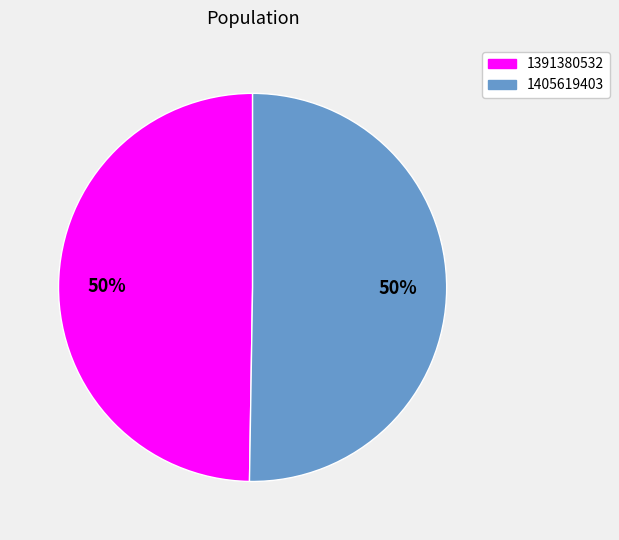

What percentage is the 1405619403 slice, to the nearest percent?

50%